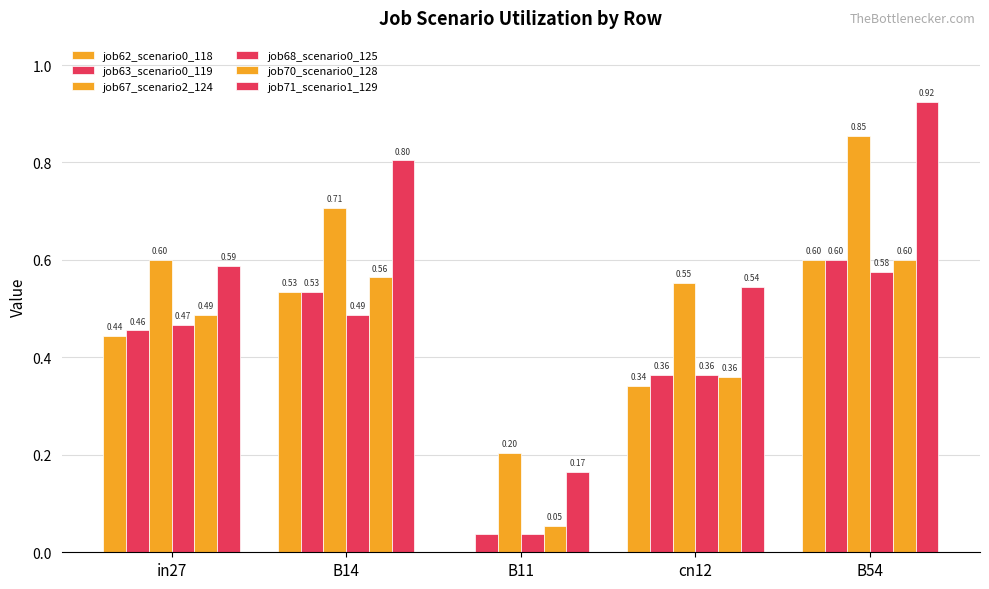

How many distinct data groups are displayed?

6